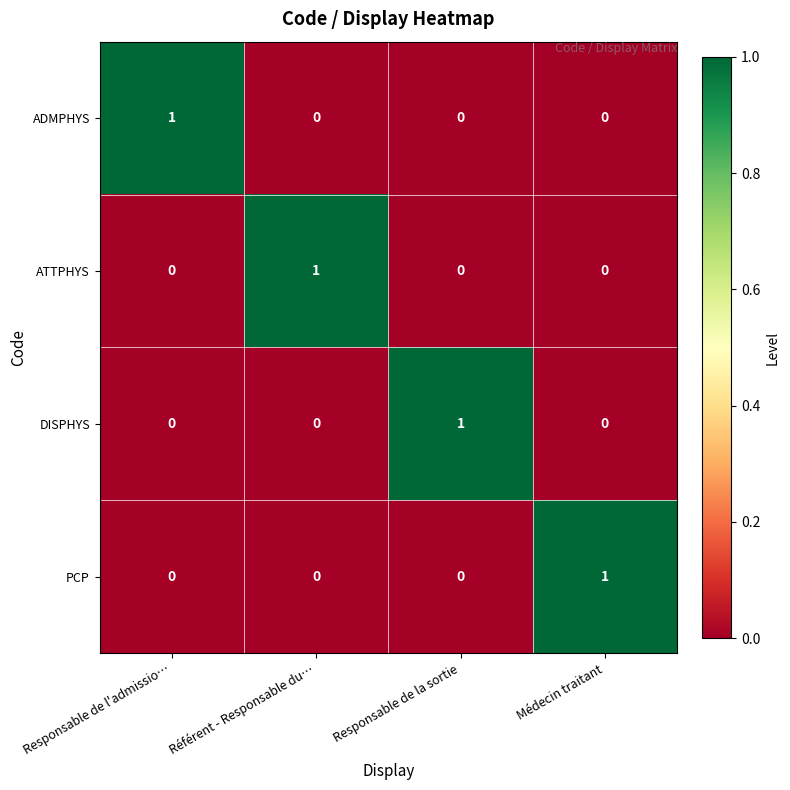

Count the ADMPHYS values in the range 0 to 1.

4